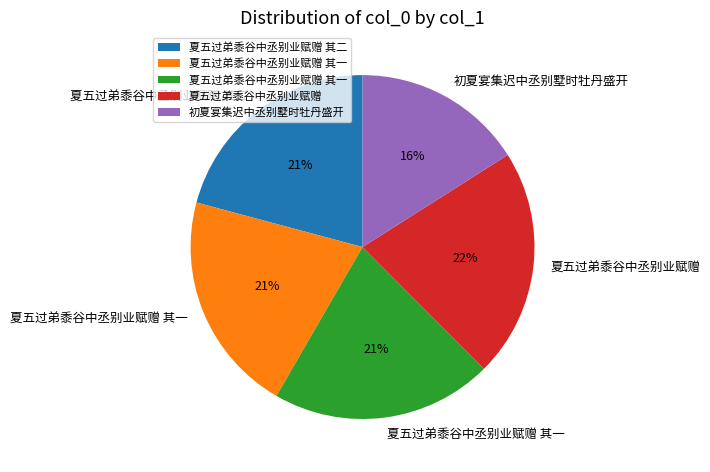

How many segments does this pie chart have?

5